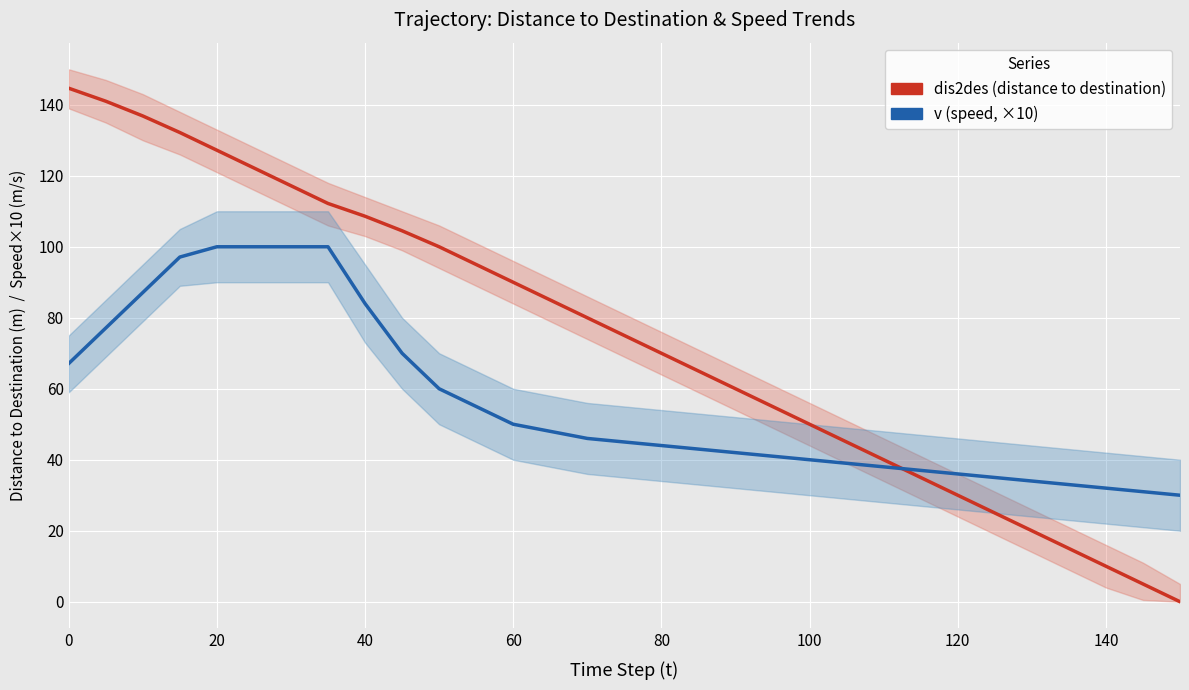

How many positive values does the dis2des (distance to destination) series have?

30